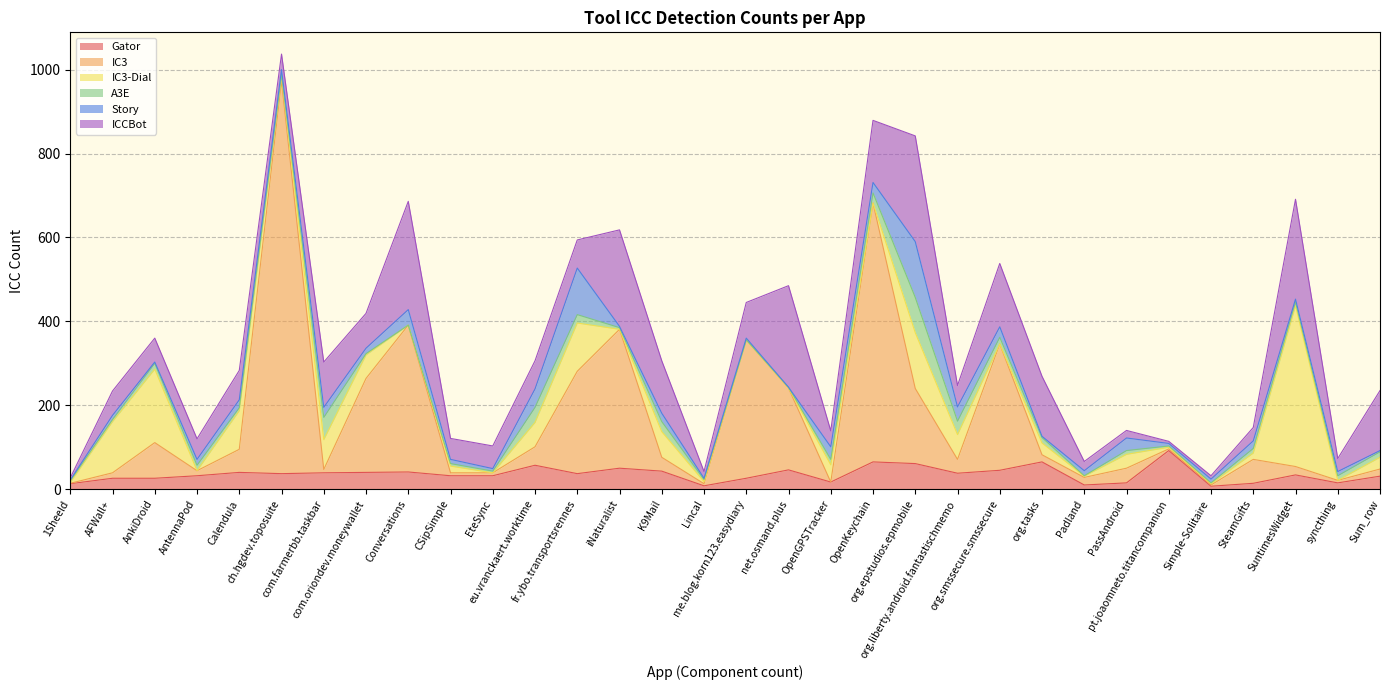

How many interior local peaks does the Story series have?

12